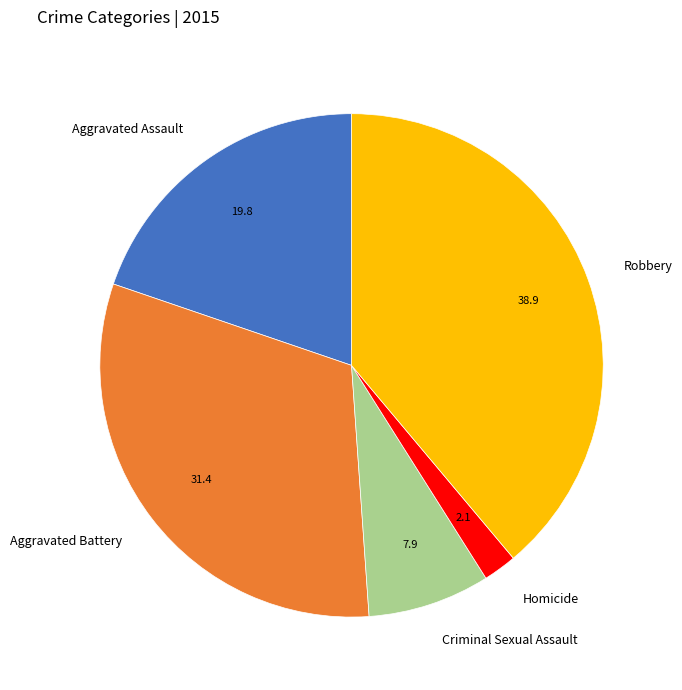

Rank the categories by value from lowest to highest.

Homicide, Criminal Sexual Assault, Aggravated Assault, Aggravated Battery, Robbery